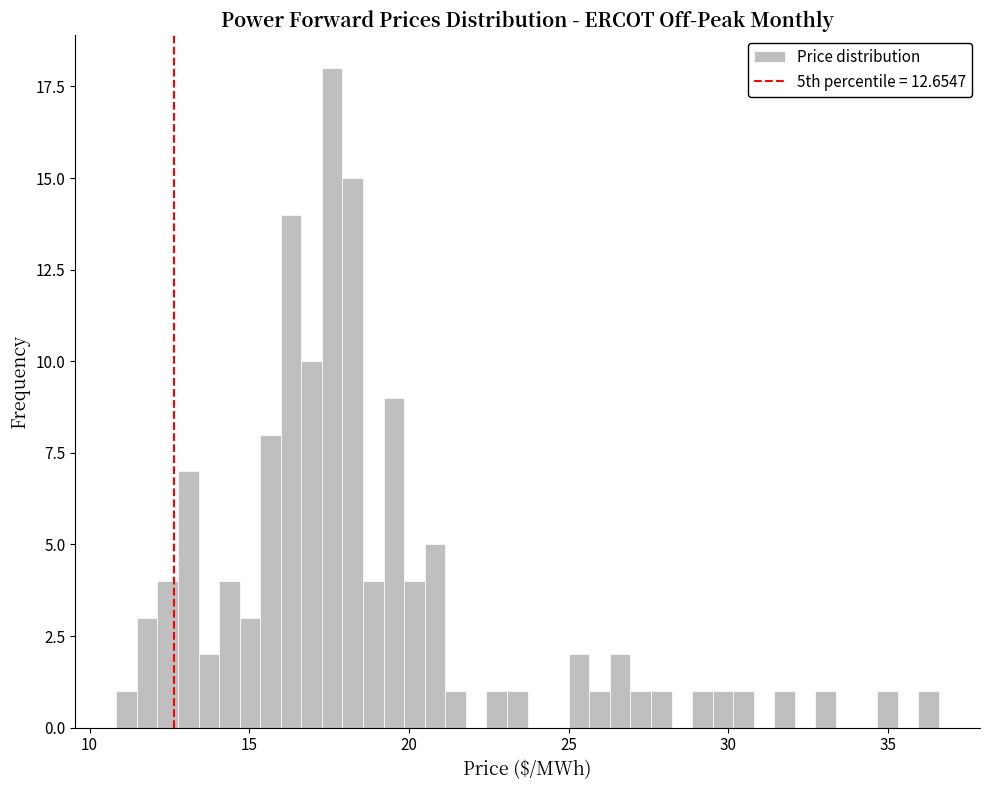

Read against the x-axis, roughly where is the centre of the tallest bar?

17.5